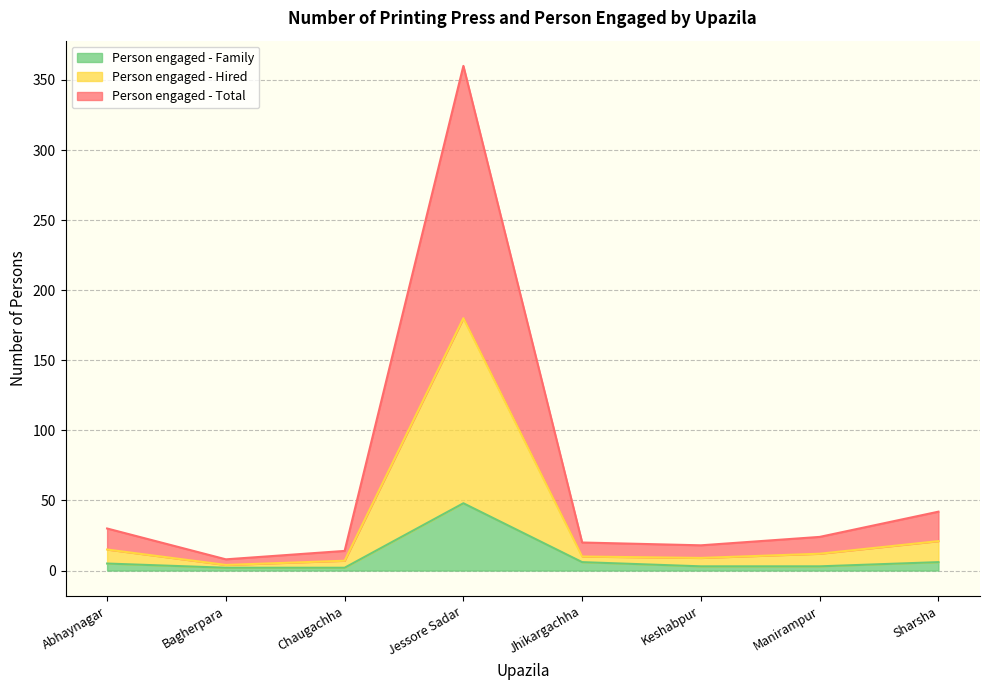

True or false: Person engaged - Total and Person engaged - Hired intersect in this chart.

False